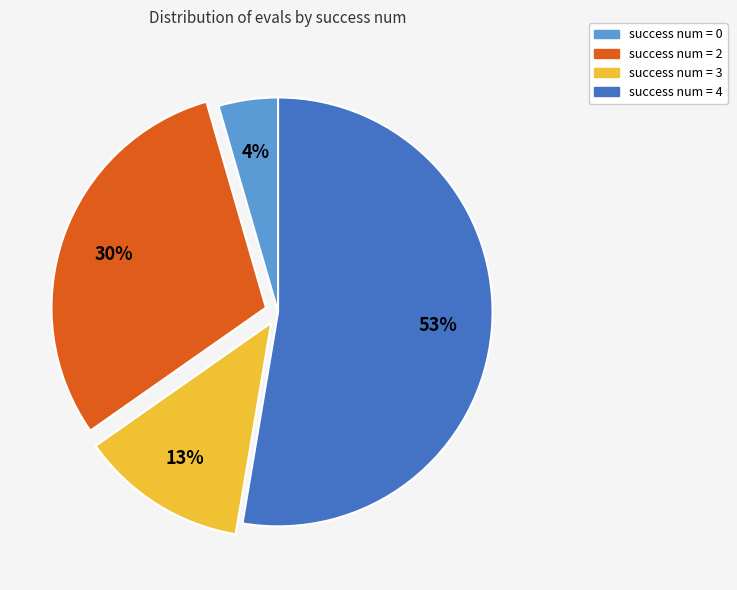

Is there any slice that represents more than half of the pie?

Yes